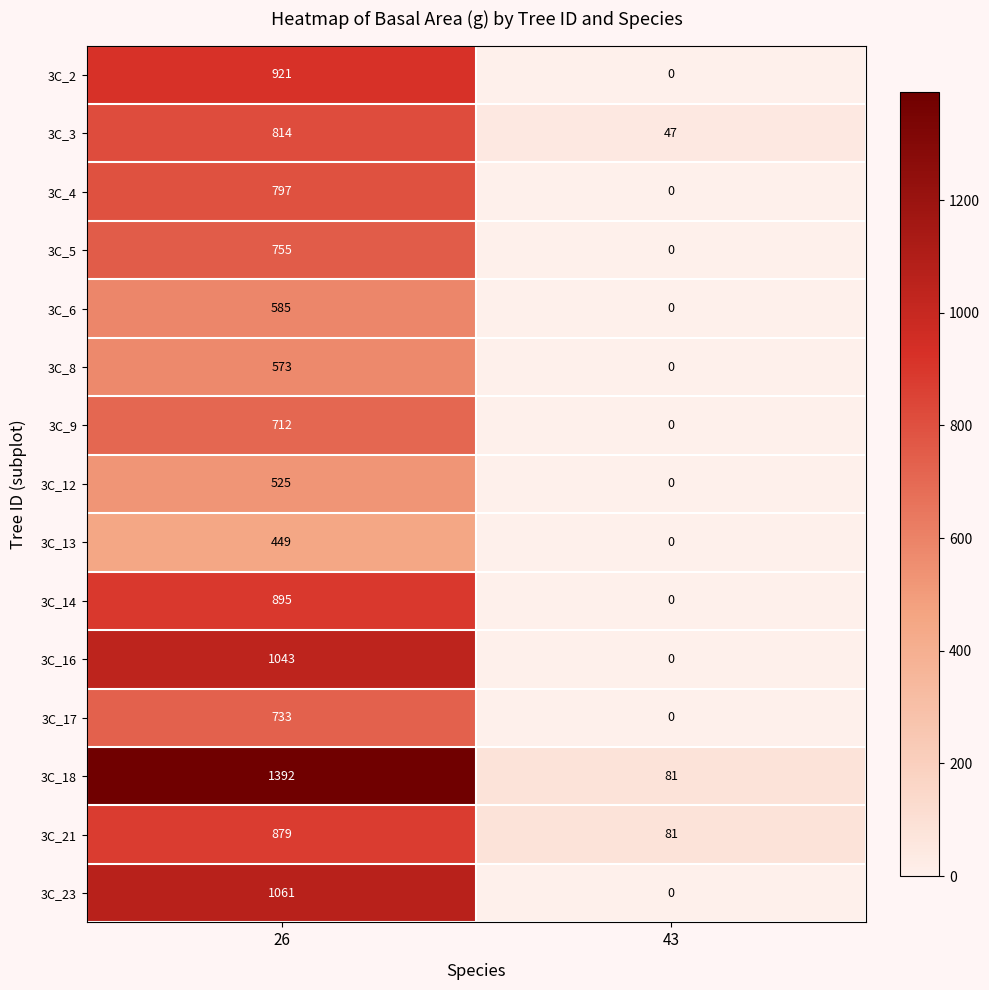

At which category is the sum across all series the highest?

26